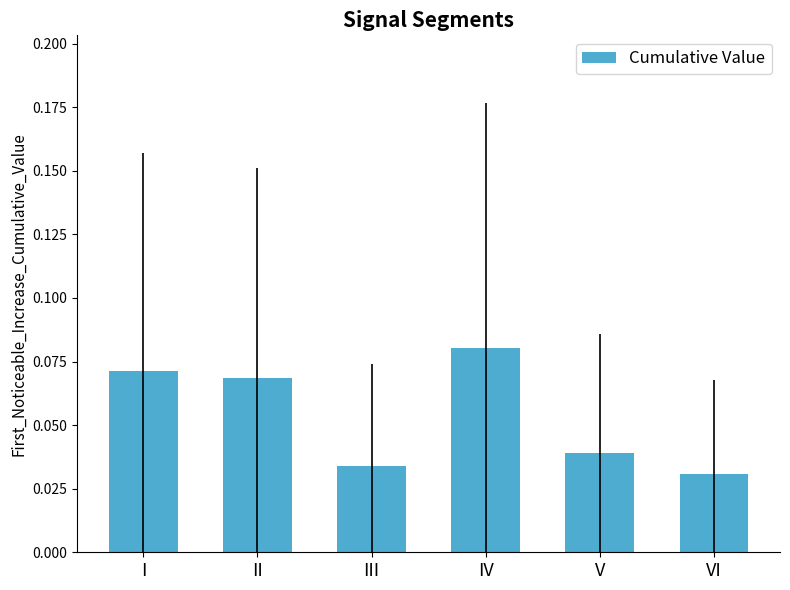

Rank the categories by value from lowest to highest.

VI, III, V, II, I, IV